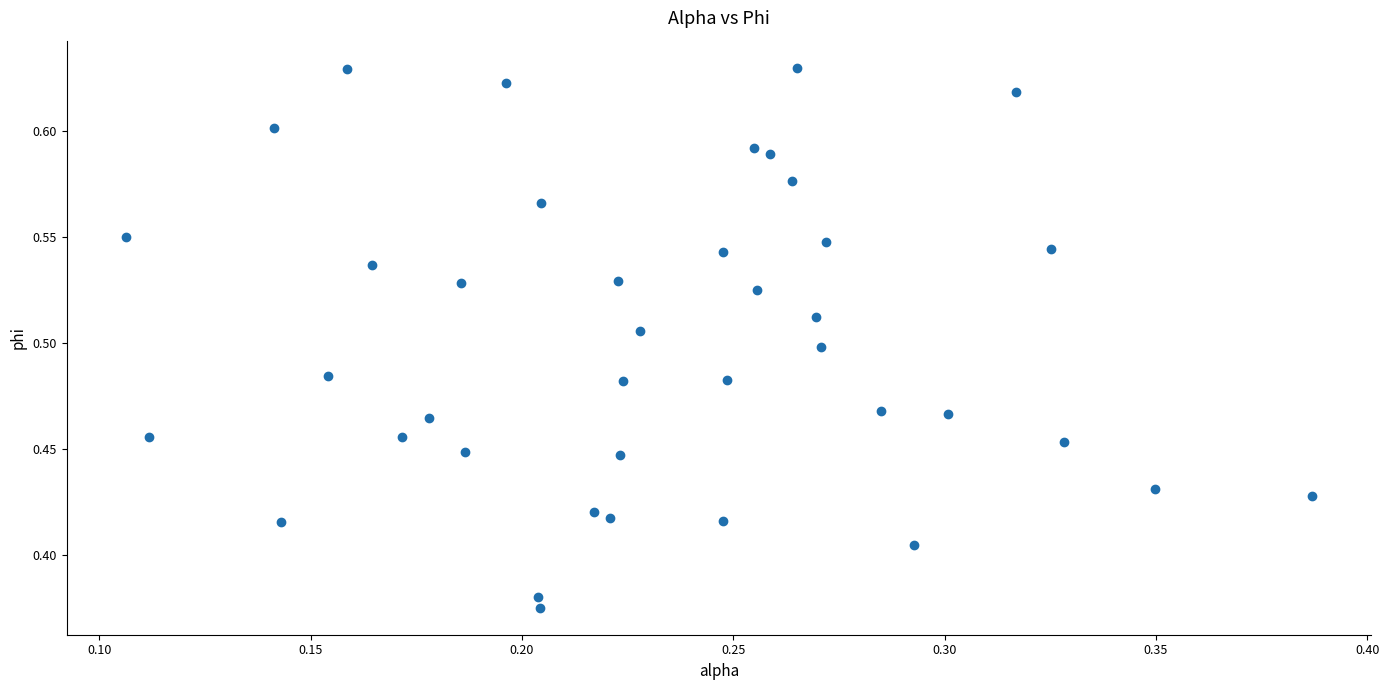

What is the range of Y values (max minus min)?

0.3